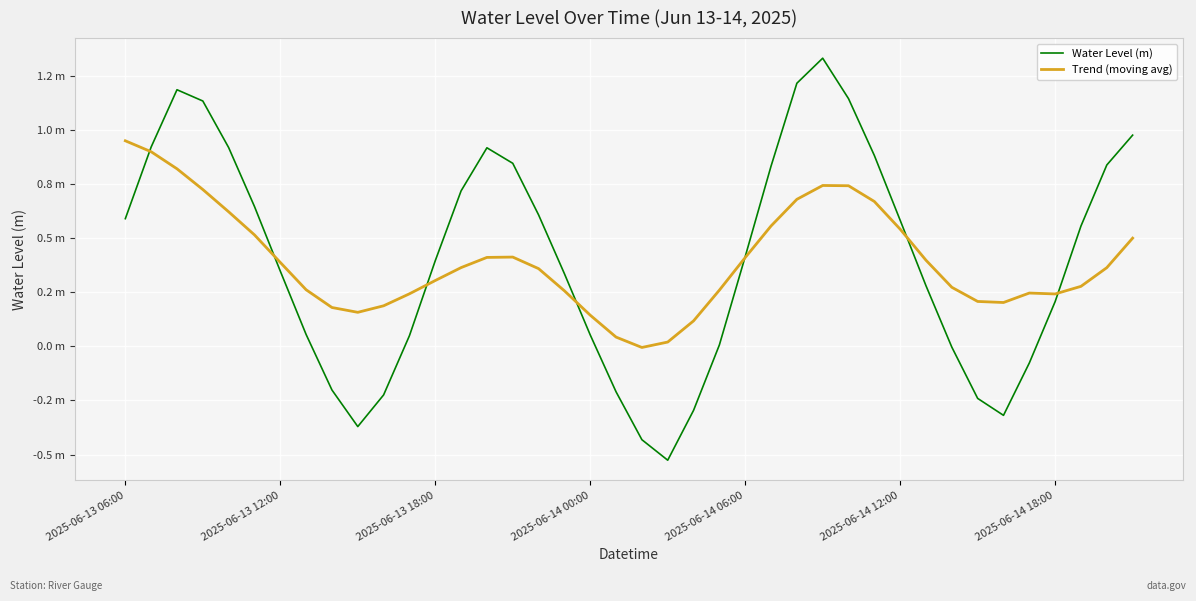

Is this an area chart (filled region under the line)?

No